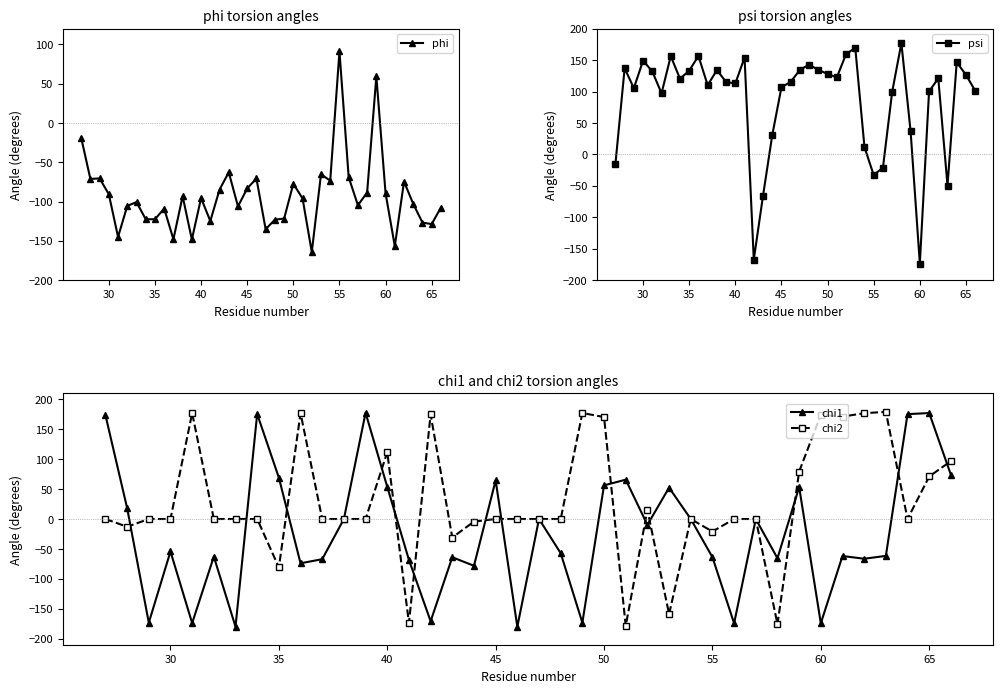

How many interior local peaks does the phi series have?

12